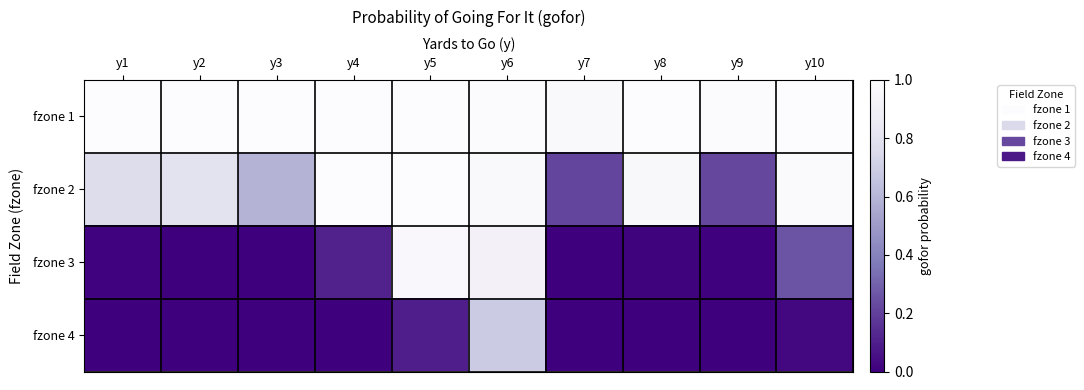

Reading left to right, transcribe all the data shown in this chart.

fzone 1: y1=1.0	y2=1.0	y3=1.0	y4=1.0	y5=1.0	y6=1.0	y7=1.0	y8=1.0	y9=1.0	y10=1.0
fzone 2: y1=0.8	y2=0.8	y3=0.6	y4=1.0	y5=1.0	y6=1.0	y7=0.2	y8=1.0	y9=0.2	y10=1.0
fzone 3: y1=0.0	y2=0.0	y3=0.0	y4=0.1	y5=1.0	y6=0.9	y7=0.0	y8=0.0	y9=0.0	y10=0.3
fzone 4: y1=0.0	y2=0.0	y3=0.0	y4=0.0	y5=0.1	y6=0.7	y7=0.0	y8=0.0	y9=0.0	y10=0.0